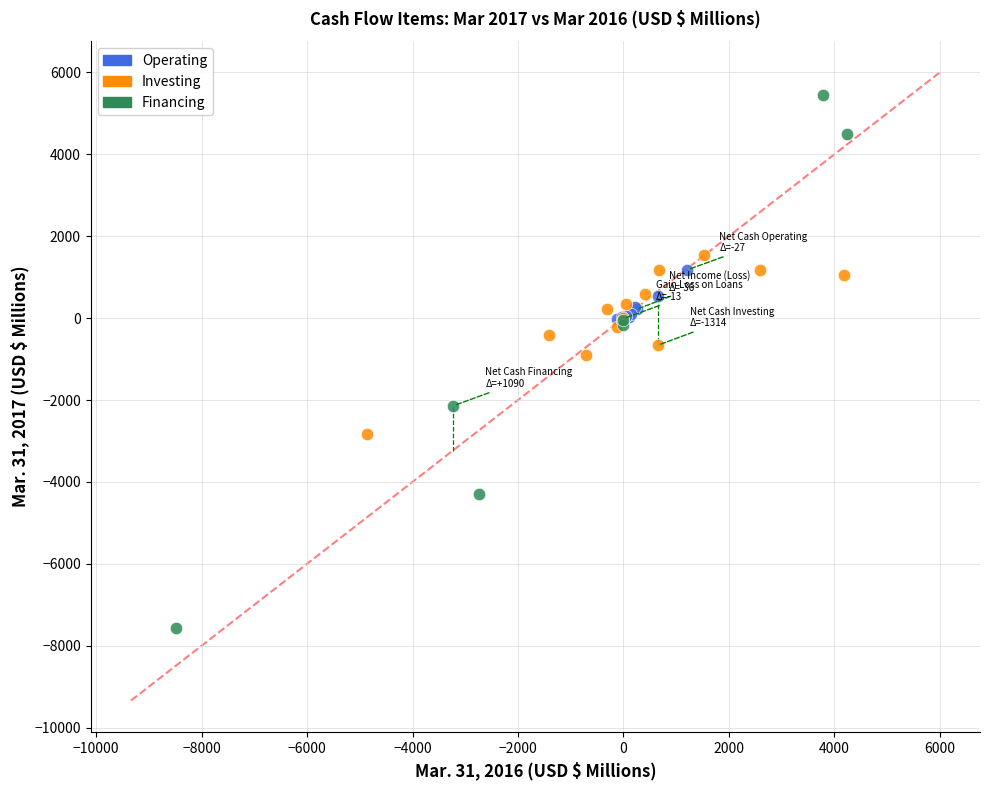

Which series has the widest spread of Y values?

Financing